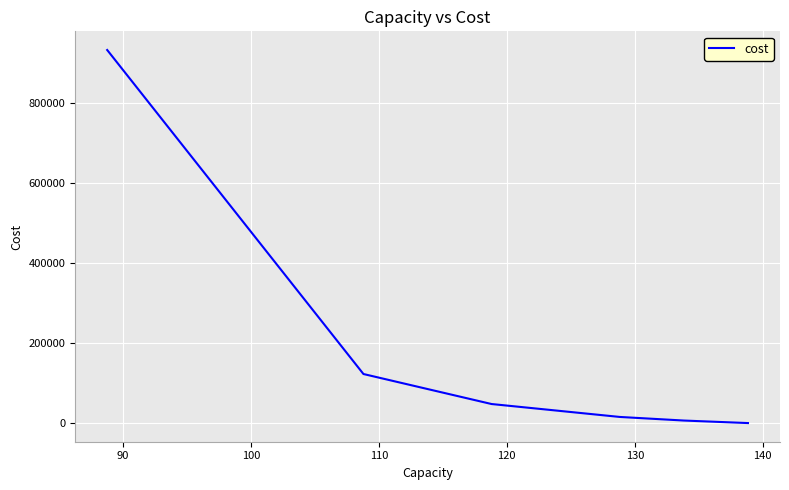

True or false: the data has more than 1 interior local peaks.

False